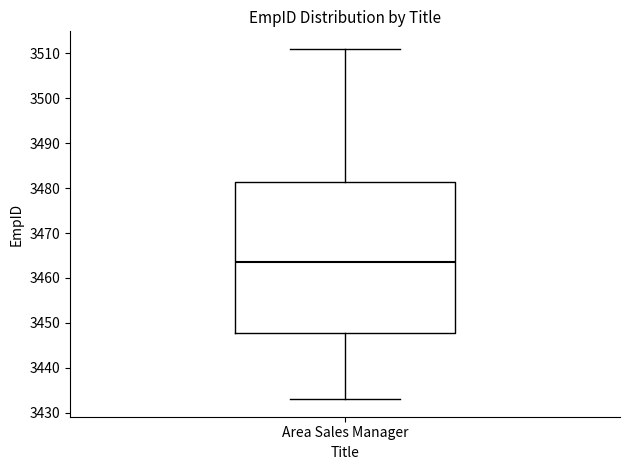

Transcribe this box plot: give where the median line is, the range the box spans, and where the two whiskers end, as read against the y-axis. The values are not printed on the chart, so give them approximately, as read against the axis.

median 3464, box 3448 to 3481, whiskers 3433 to 3511